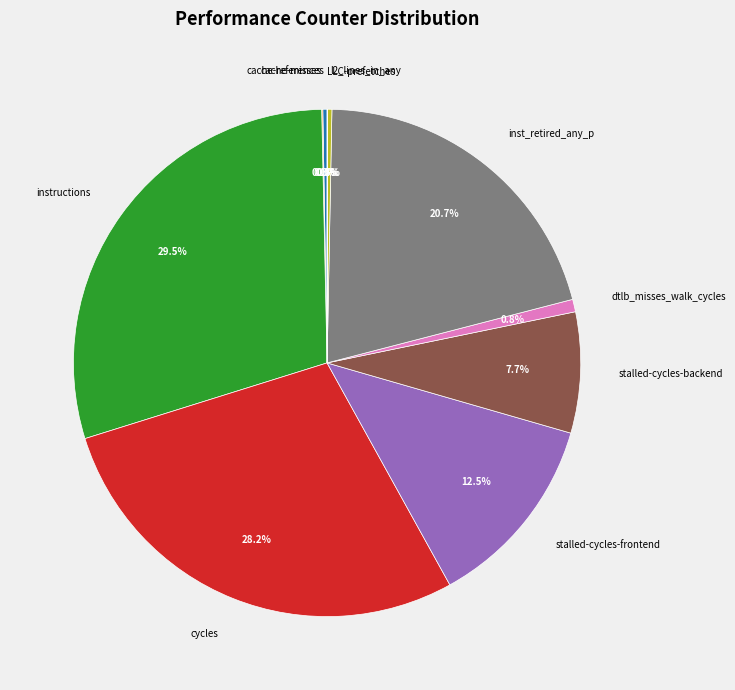

Is the sum of instructions and stalled-cycles-frontend greater than half?

No